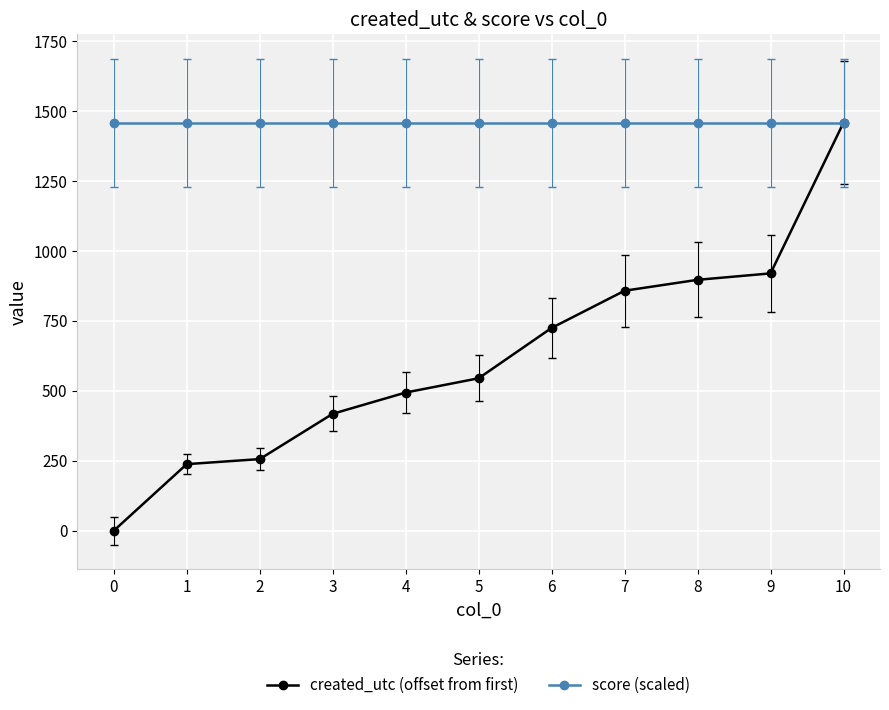

What is the highest value of the created_utc (offset from first) series?

1459